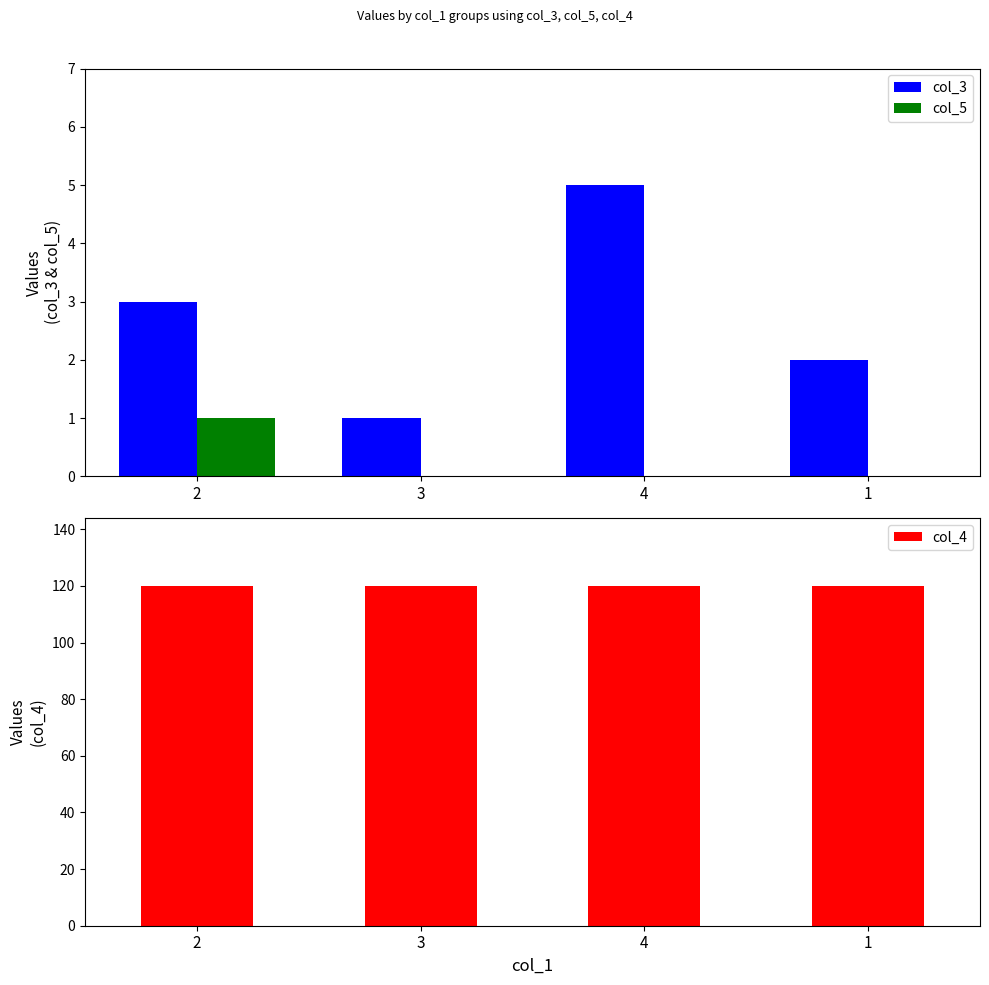

At how many categories does at least one series exceed 95?

4